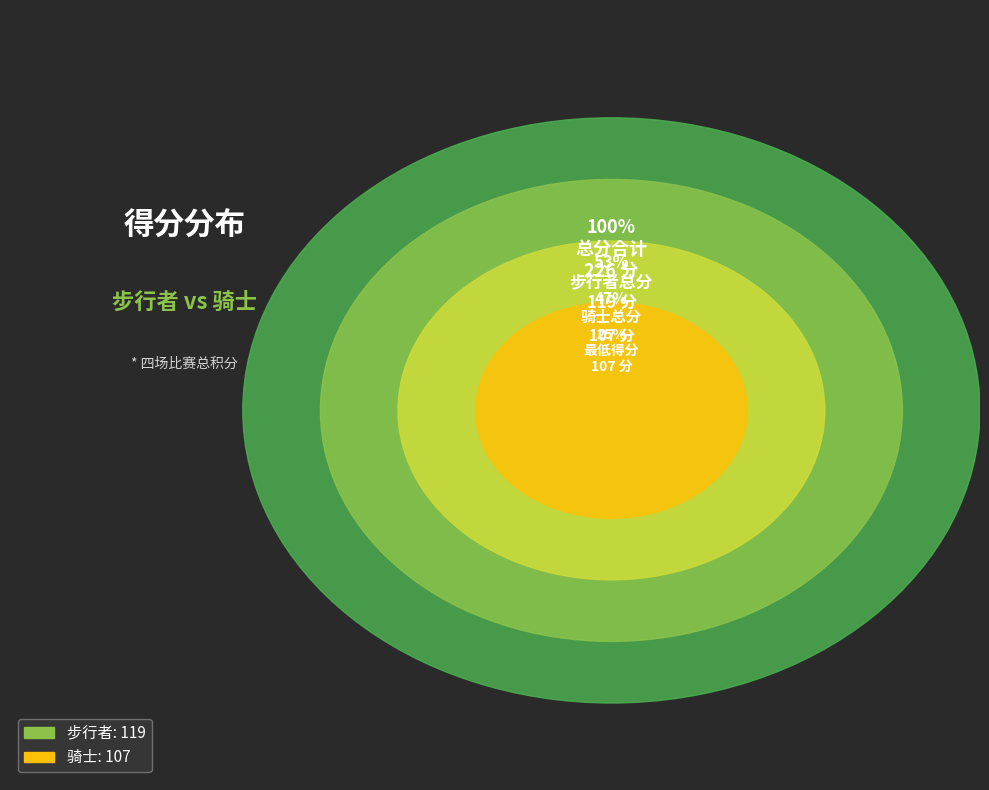

True or false: 骑士 accounts for 47% of the total.

True